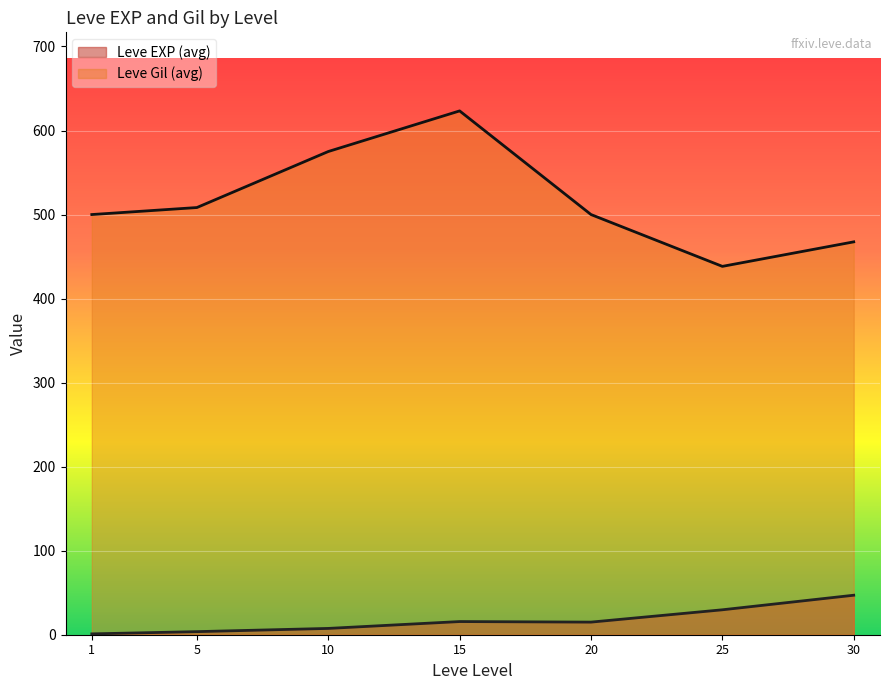

Which has a higher value, 25 or 10?

25